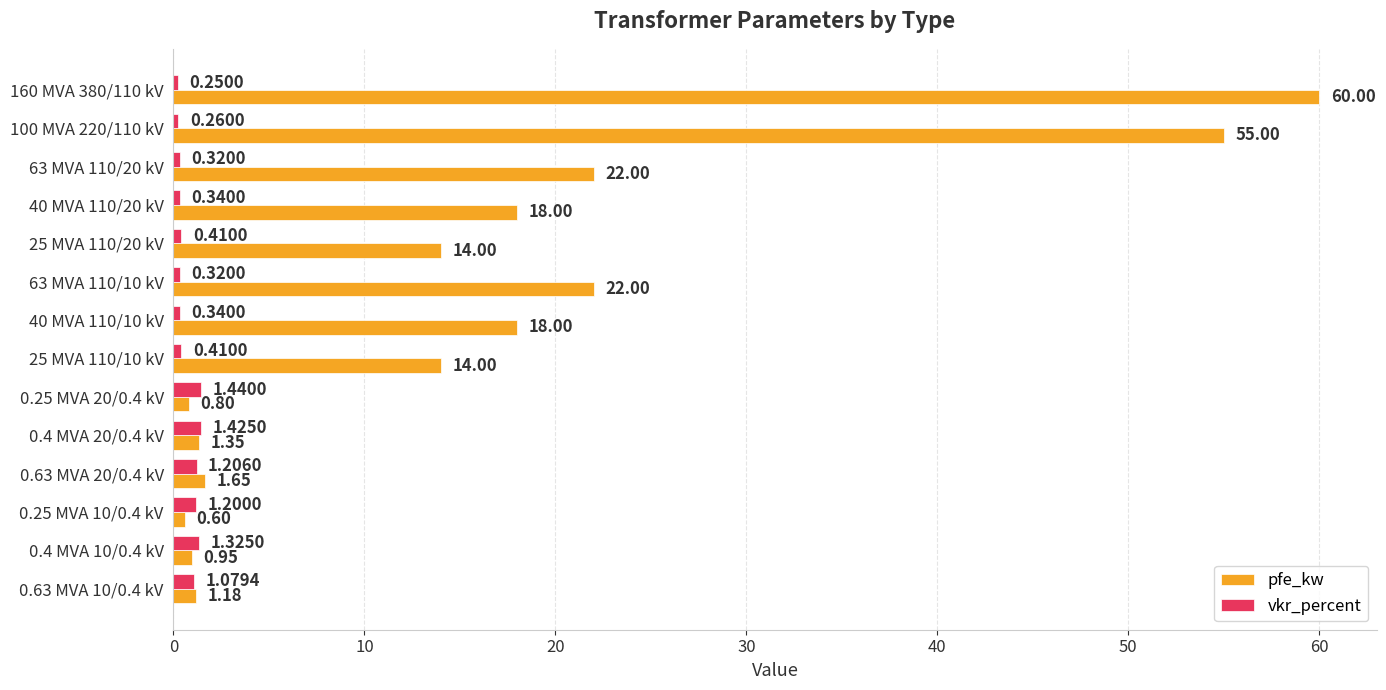

What are all the series names shown in the legend?

pfe_kw, vkr_percent